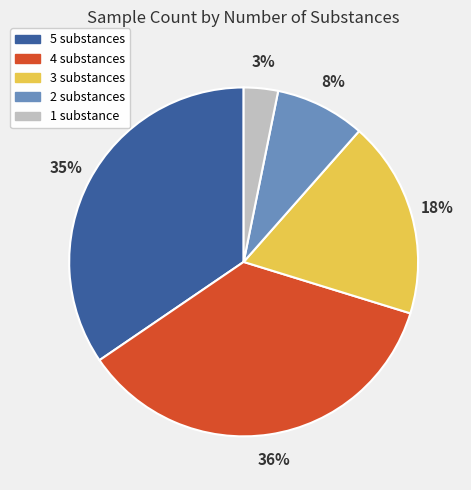

To the nearest percent, what percentage of the pie is 5 substances?

35%